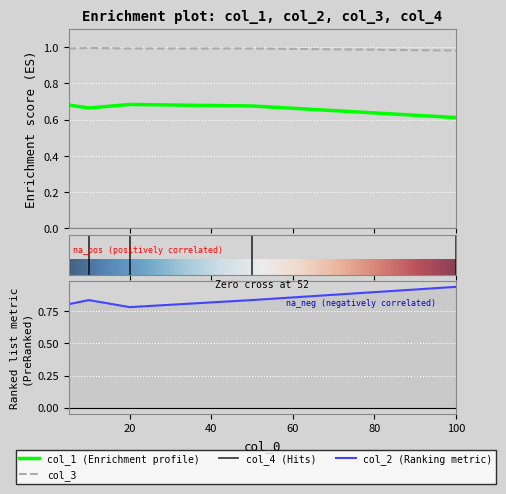

Which series has the largest range (max minus min)?

col_2